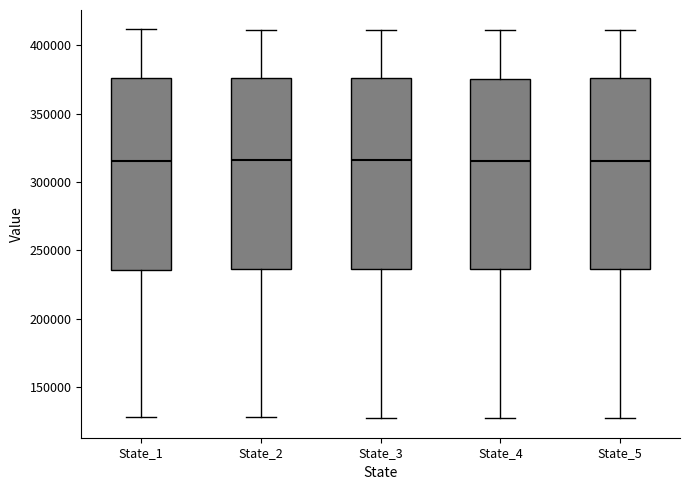

Reading left to right, read every box against the y-axis: the position of its median line, the range the box covers, and the ends of its whiskers. The values are not printed on the chart, so give them approximately, as read against the axis.

State_1: median 315000, box 235000 to 375000, whiskers 130000 to 410000
State_2: median 315000, box 235000 to 375000, whiskers 130000 to 410000
State_3: median 315000, box 235000 to 375000, whiskers 130000 to 410000
State_4: median 315000, box 235000 to 375000, whiskers 130000 to 410000
State_5: median 315000, box 235000 to 375000, whiskers 125000 to 410000